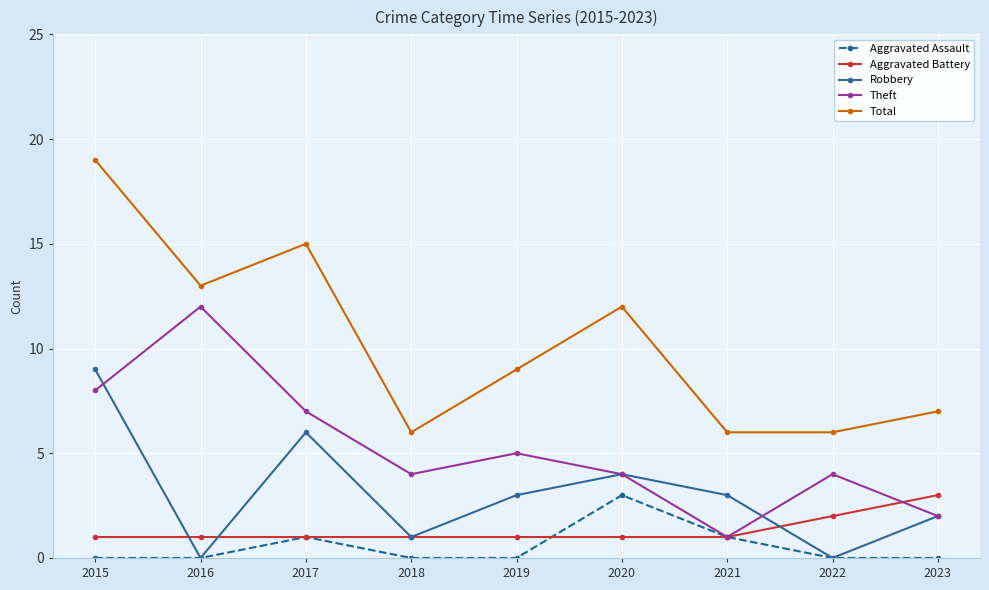

What is the spread (max minus min) of values at 2015?

19